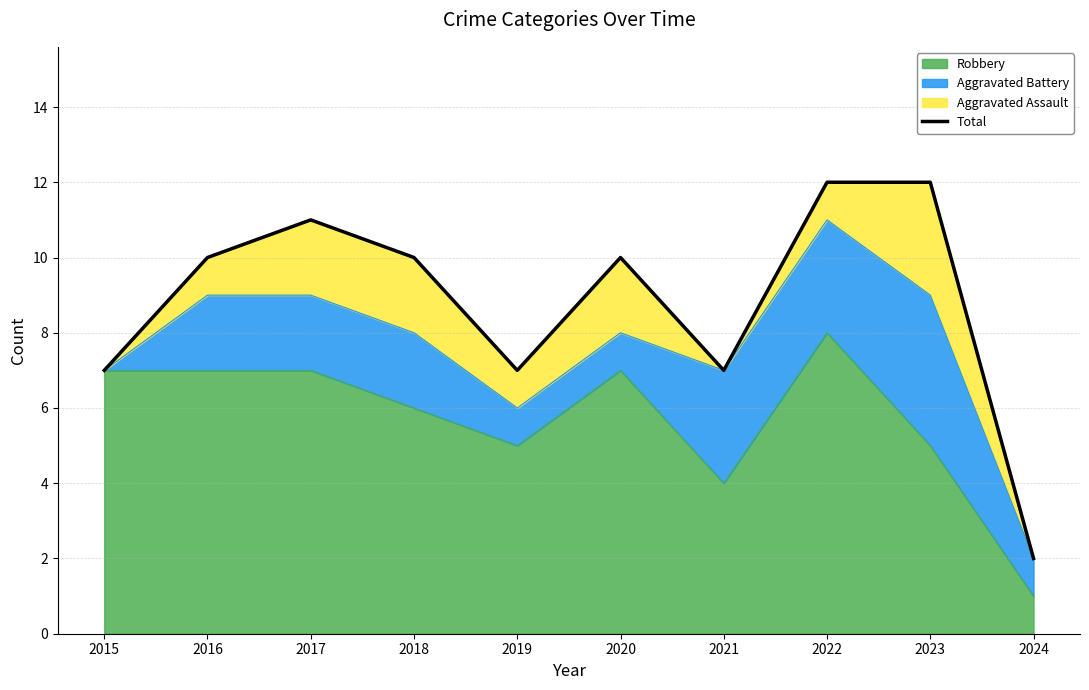

What is the change in value from 2016 to 2019?

-3